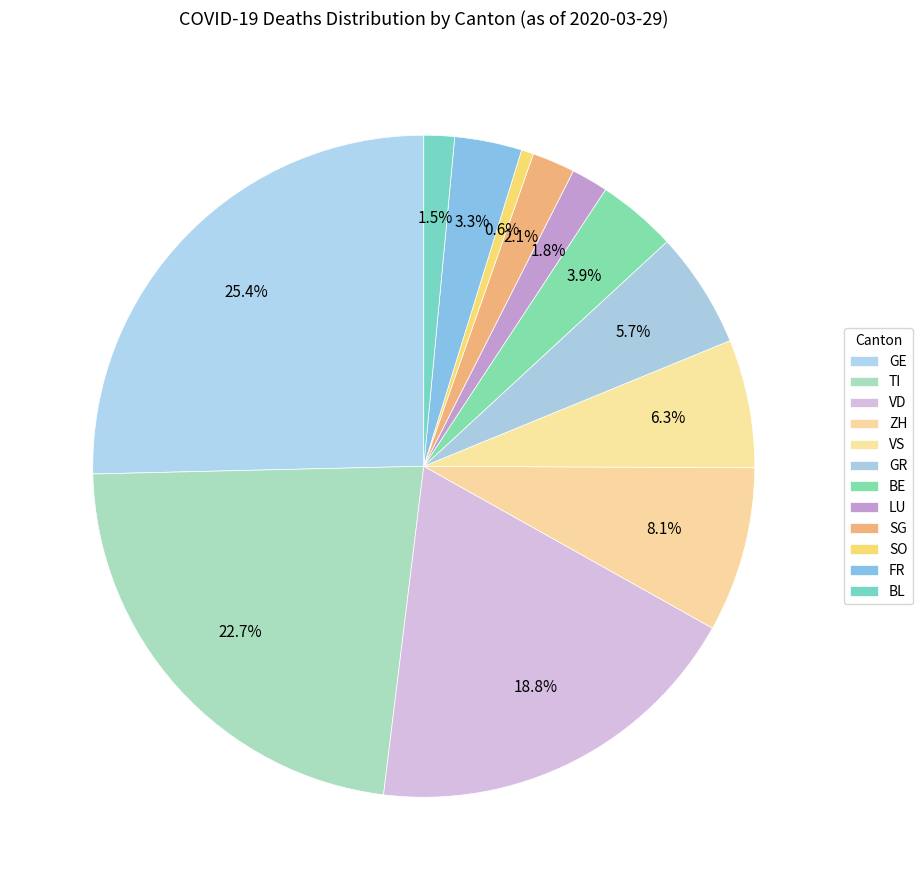

Is there any slice that represents more than half of the pie?

No